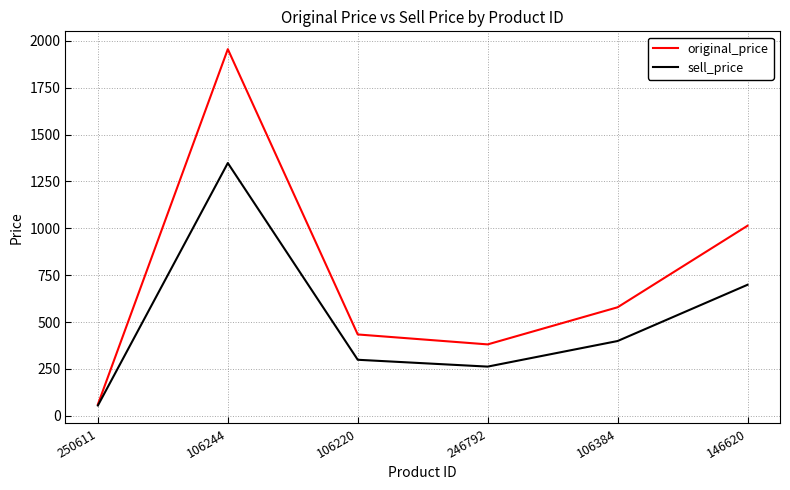

Which series has the largest total across all categories?

original_price